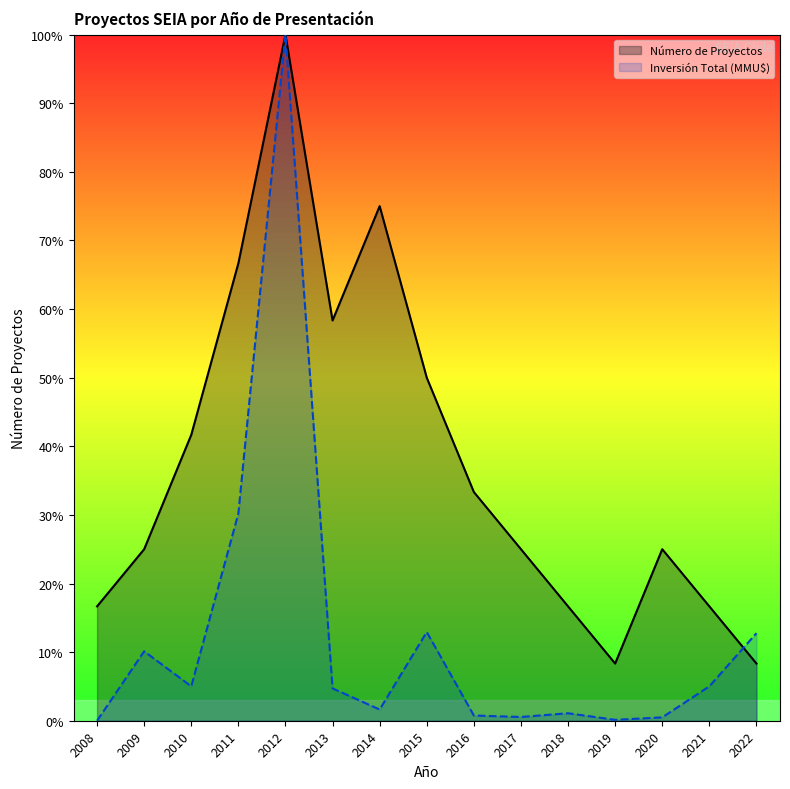

Which category has the highest value in the Número de Proyectos series?

2012